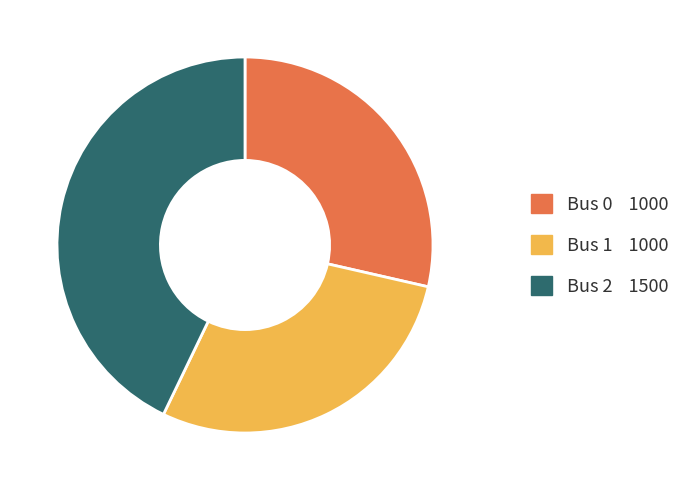

Is there a majority slice in this chart?

No